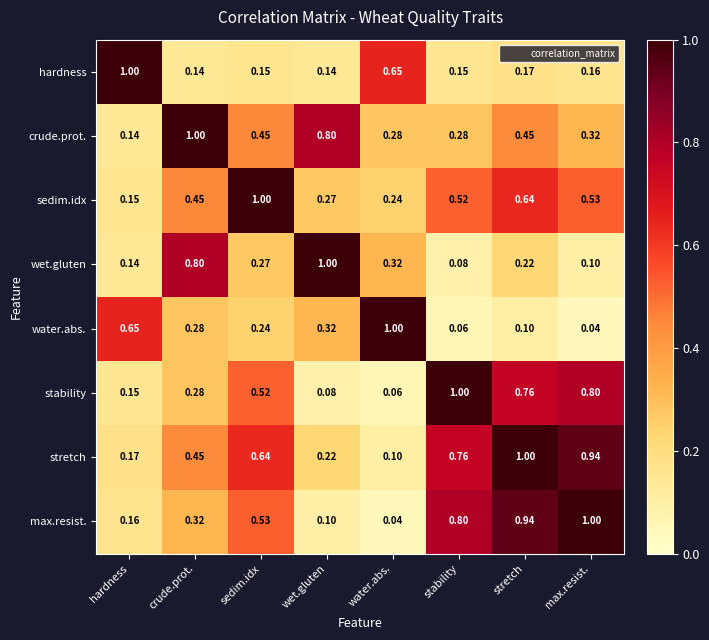

Where is stretch nearest to the value 0?

water.abs.